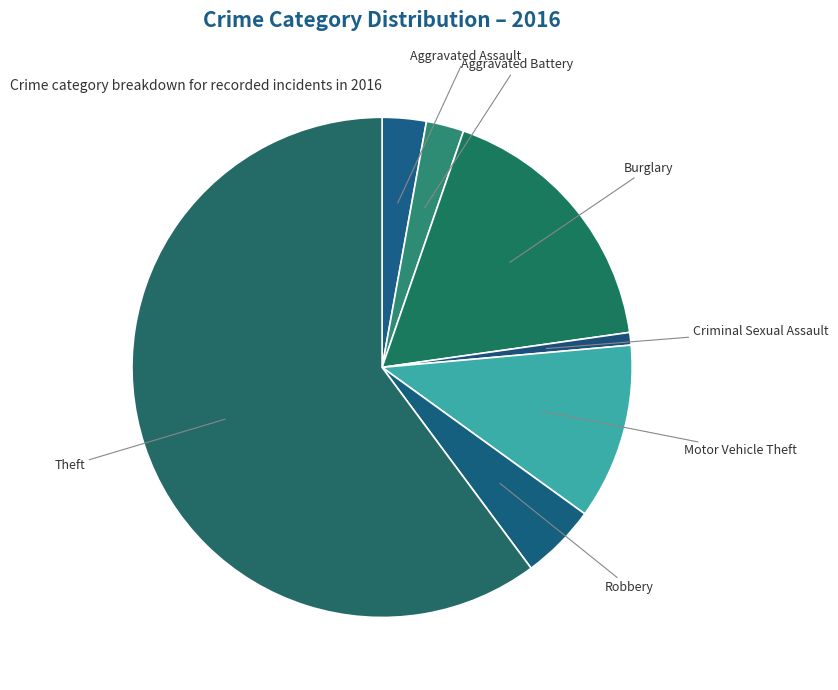

What is the smallest slice in the pie chart?

Criminal Sexual Assault